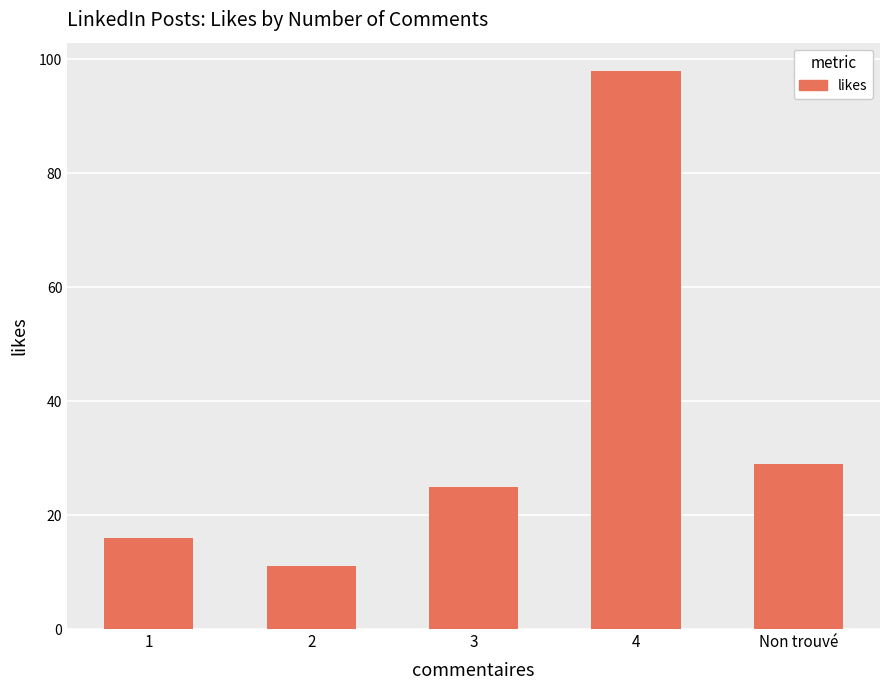

What is the difference between the maximum and minimum values?

87